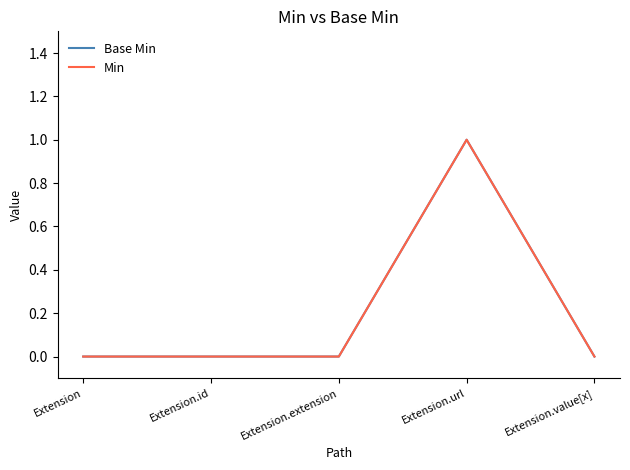

Reading left to right, list all the values displayed in this chart.

Base Min: Extension=0	Extension.id=0	Extension.extension=0	Extension.url=1	Extension.value[x]=0
Min: Extension=0	Extension.id=0	Extension.extension=0	Extension.url=1	Extension.value[x]=0